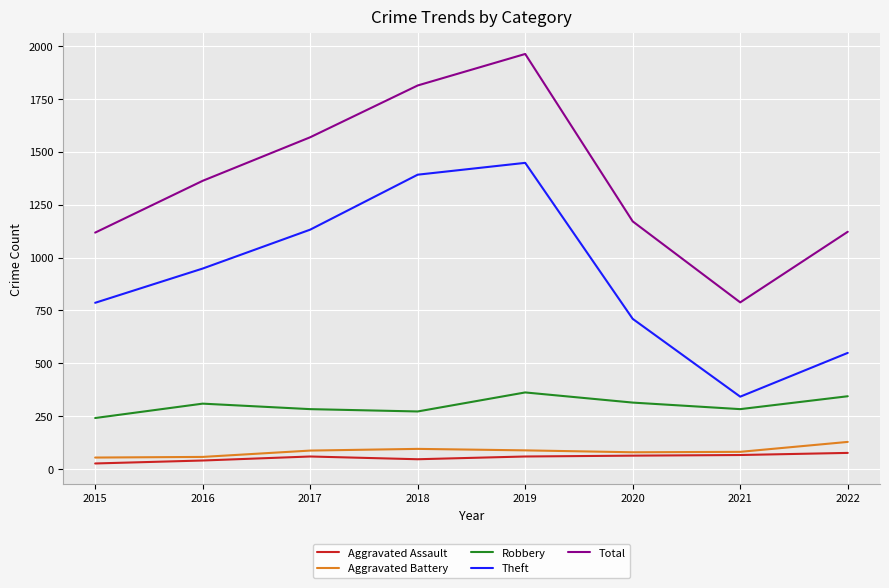

What are all the series names shown in the legend?

Aggravated Assault, Aggravated Battery, Robbery, Theft, Total